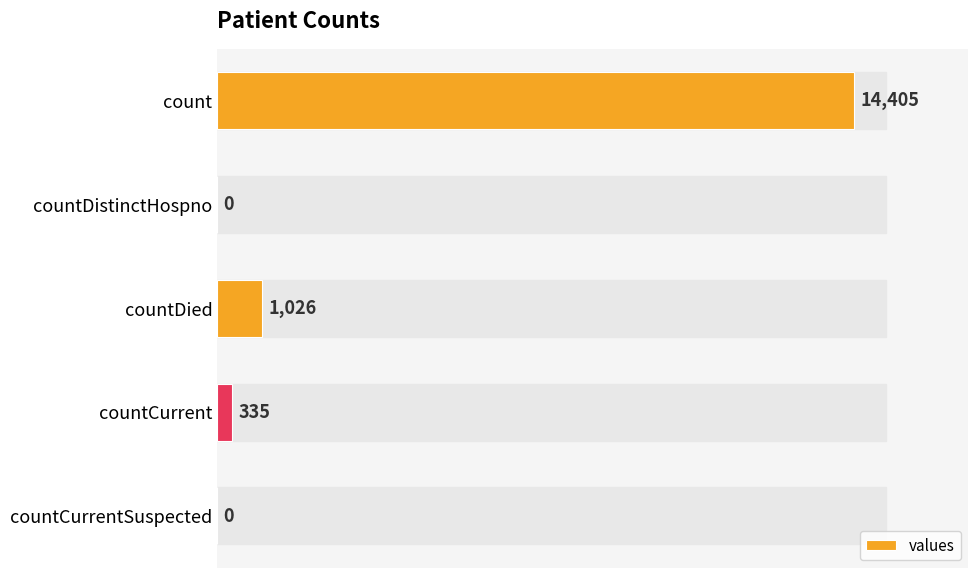

Are the bars horizontal?

Yes